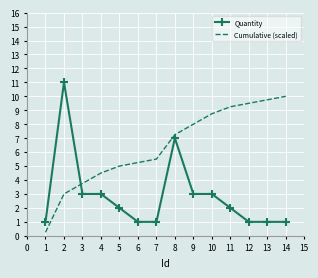

Which series has the largest total across all categories?

Cumulative (scaled)